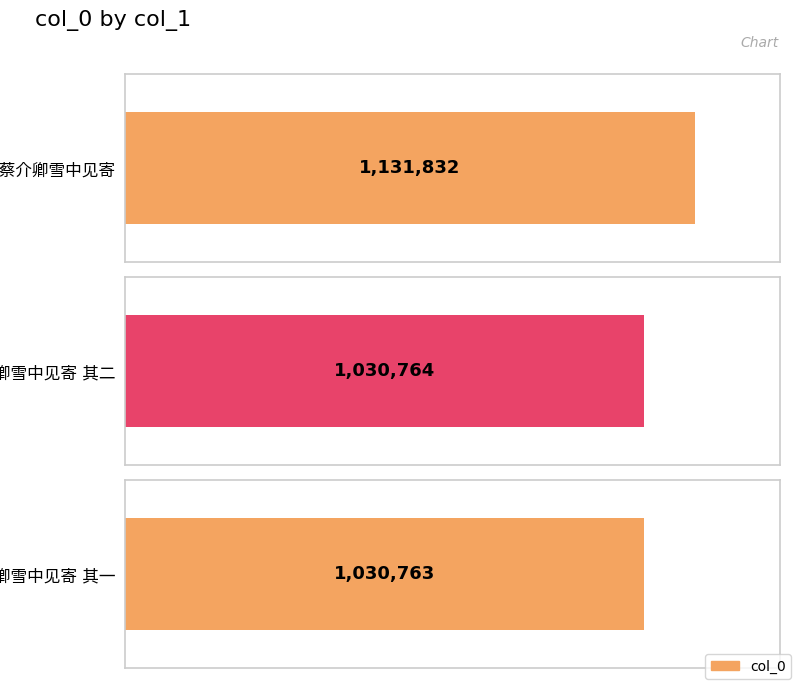

Reading left to right, list all the values displayed in this chart.

次蔡介卿雪中见寄=1131832	次蔡介卿雪中见寄 其二=1030764	次蔡介卿雪中见寄 其一=1030763